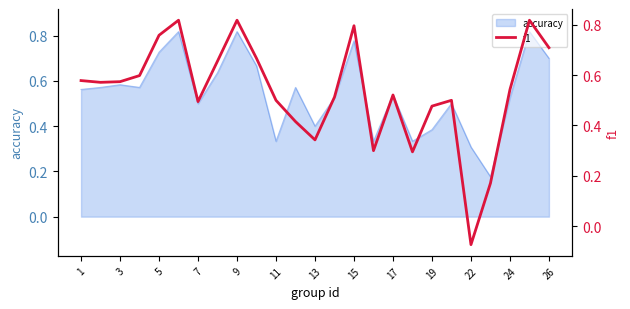

Reading left to right, what are all the values shown in this chart?

0.6	0.6	0.6	0.6	0.8	0.8	0.5	0.7	0.8	0.7	0.5	0.4	0.3	0.5	0.8	0.3	0.5	0.3	0.5	0.5	-0.1	0.2	0.5	0.8	0.7